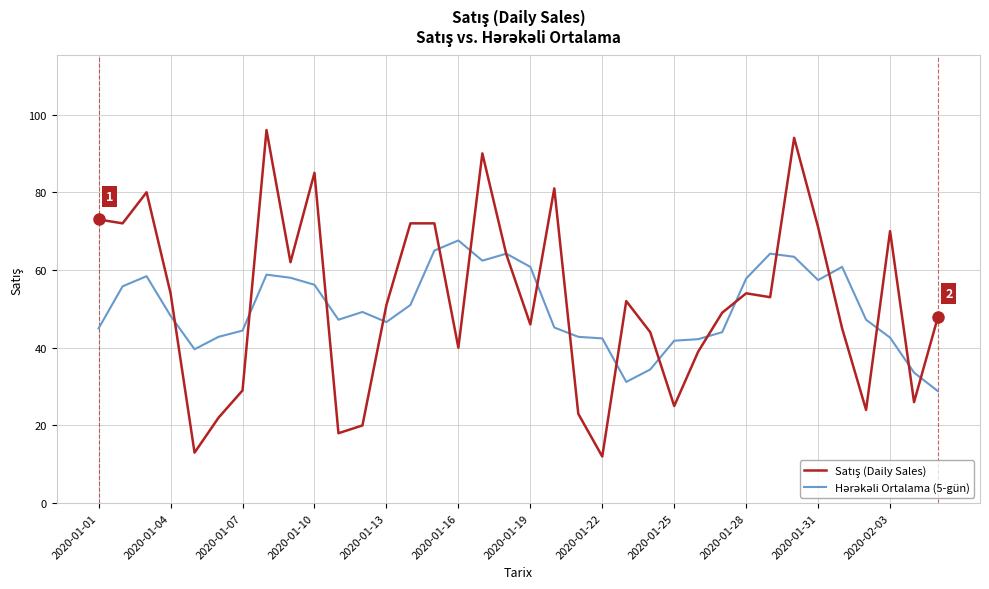

What is the greatest value displayed?

96.0